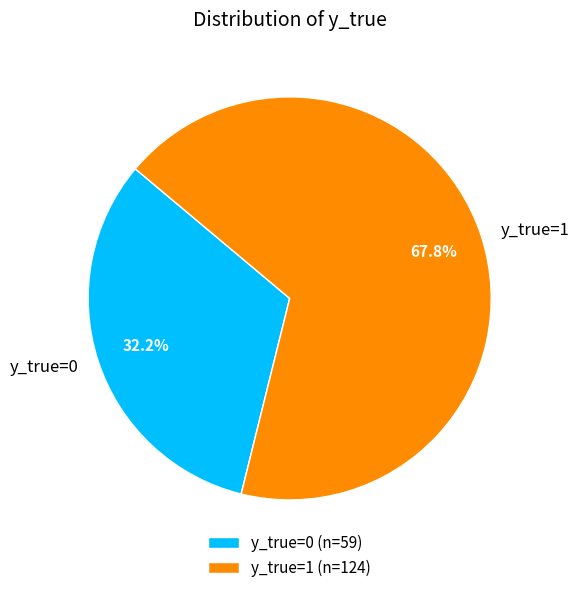

Is there a majority slice in this chart?

Yes